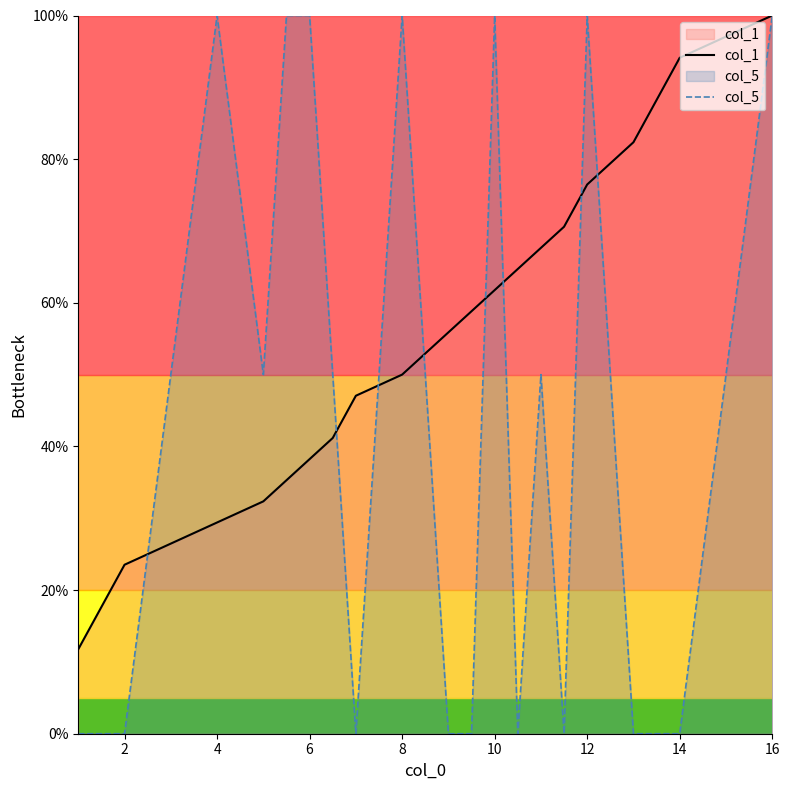

What is the value of the col_5 point at the 7th from the left?

50.0